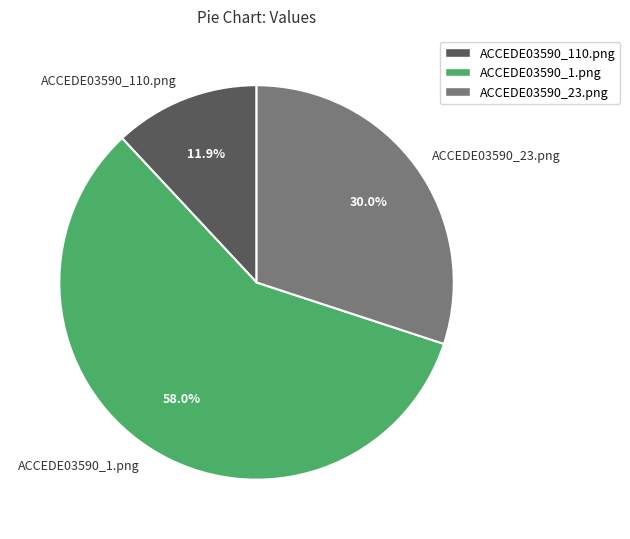

What is the smallest slice in the pie chart?

ACCEDE03590_110.png